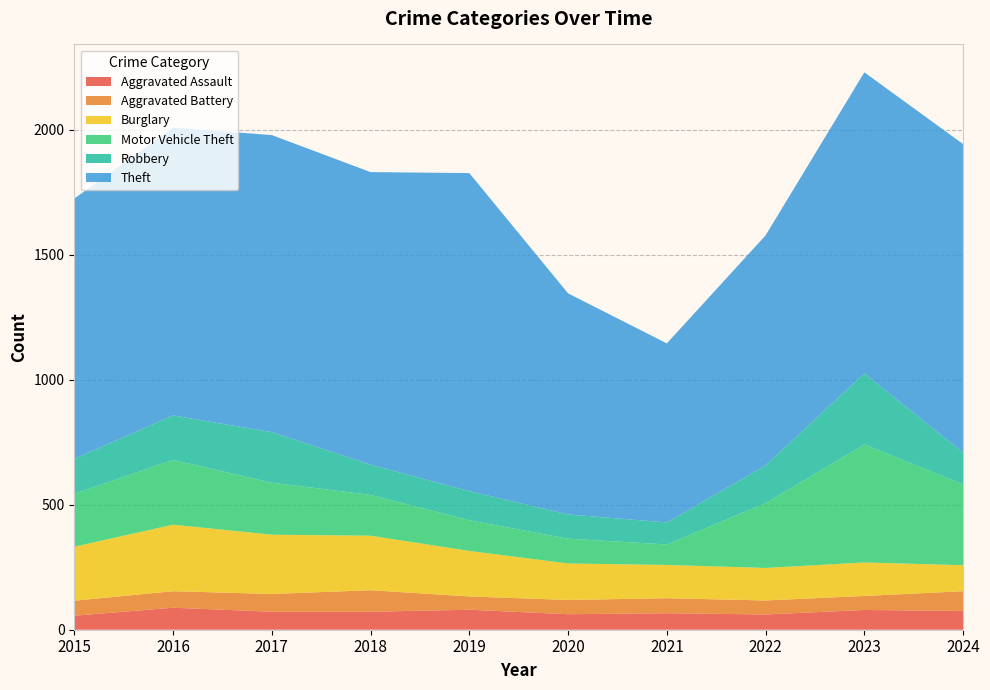

Reading left to right, transcribe all the data shown in this chart.

Aggravated Assault: 56	88	72	72	80	62	66	61	79	75
Aggravated Battery: 60	66	71	86	53	57	60	56	56	79
Burglary: 216	266	237	218	182	146	133	130	134	104
Motor Vehicle Theft: 212	259	208	163	123	99	82	259	472	323
Robbery: 139	178	202	121	116	97	88	151	284	127
Theft: 1041	1151	1188	1170	1272	884	716	920	1204	1234